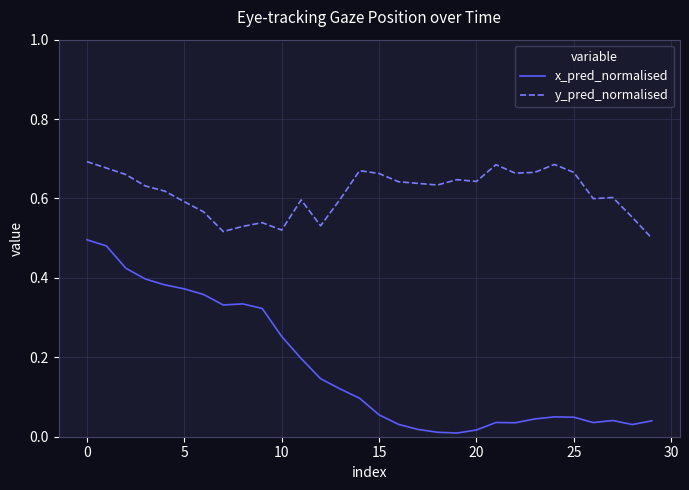

True or false: y_pred_normalised and x_pred_normalised cross at least once.

False